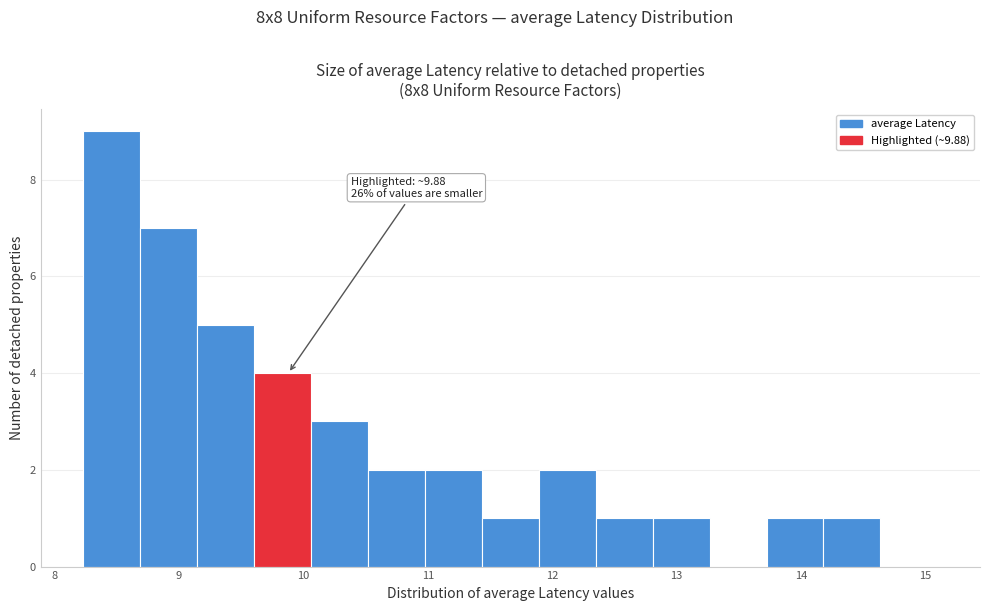

Over which range of the x-axis is the bar tallest?

8.2 to 8.7